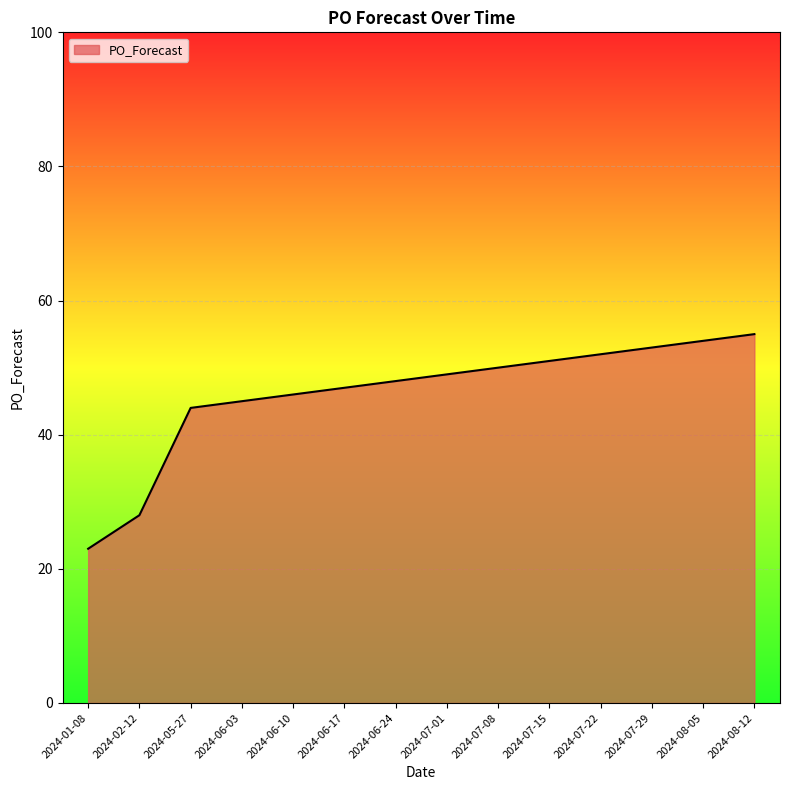

What position from the right is 2024-05-27?

12